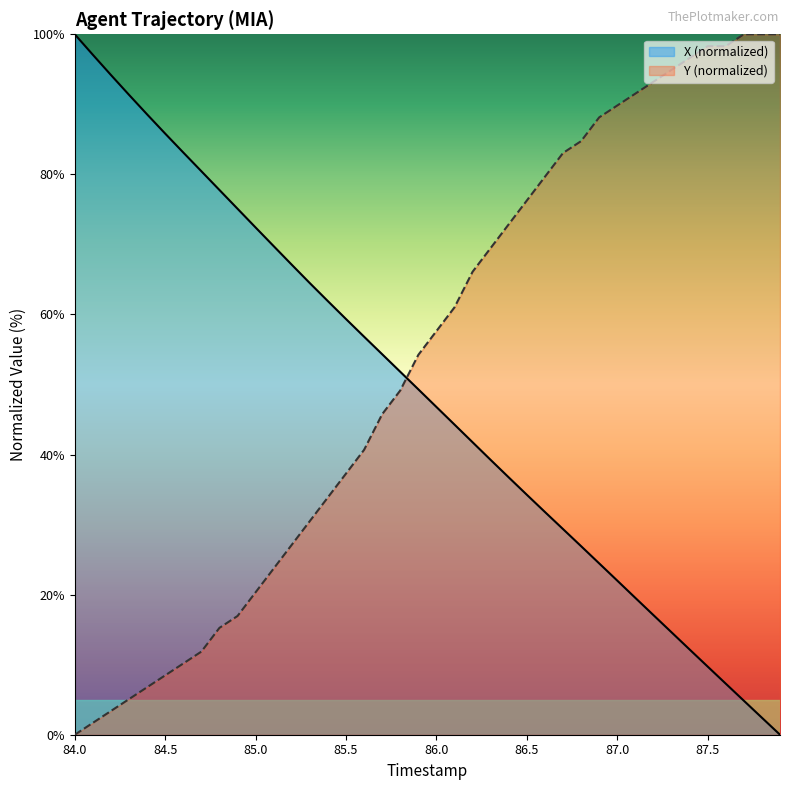

Which label corresponds to the smallest value in the chart?

87.9